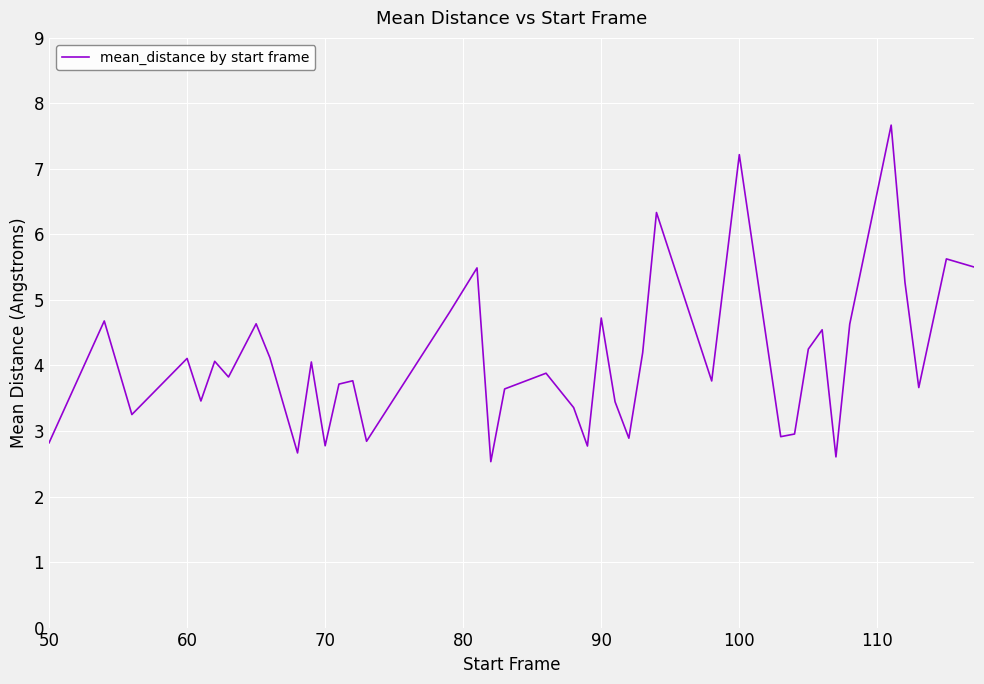

How many lines are shown in the chart?

1